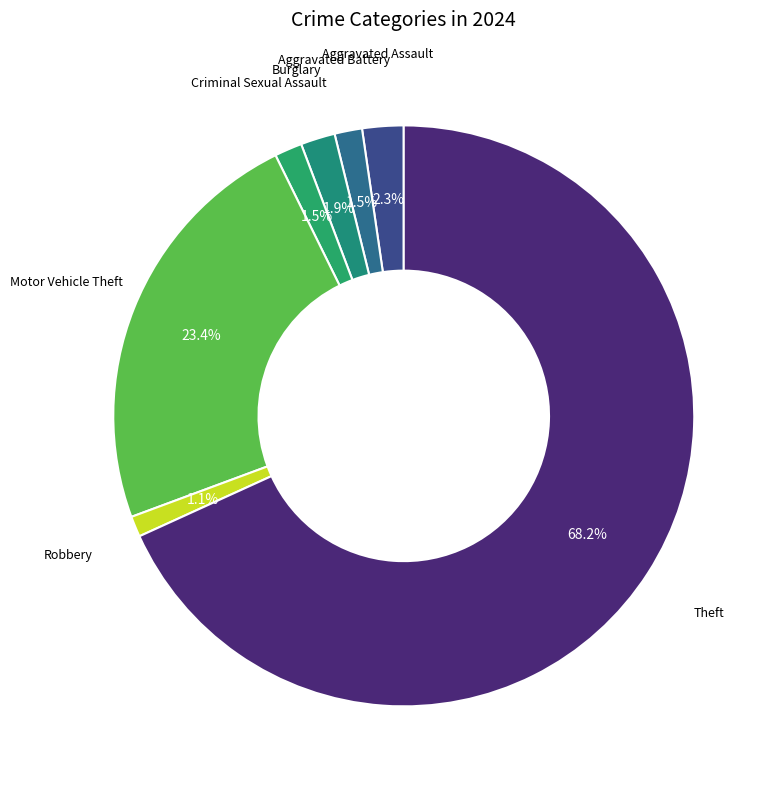

Is there any slice that represents more than half of the pie?

Yes